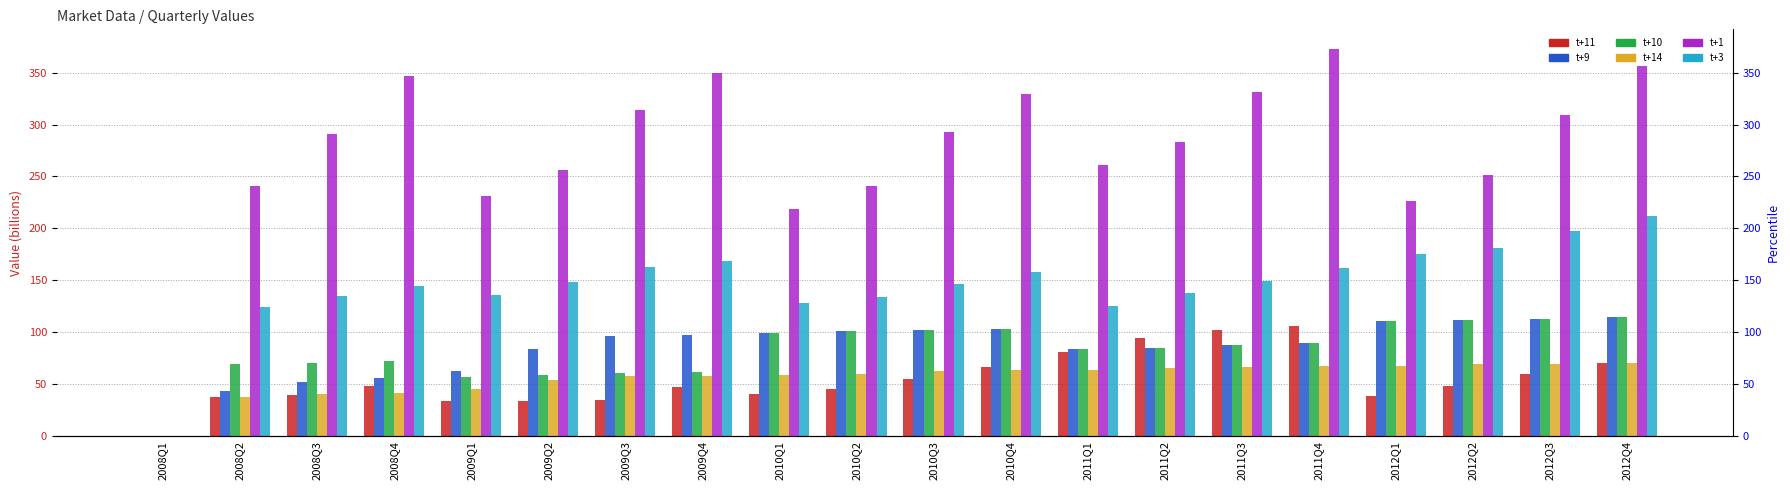

Is it true that t+1 equals 347.0 at 2008Q4?

True